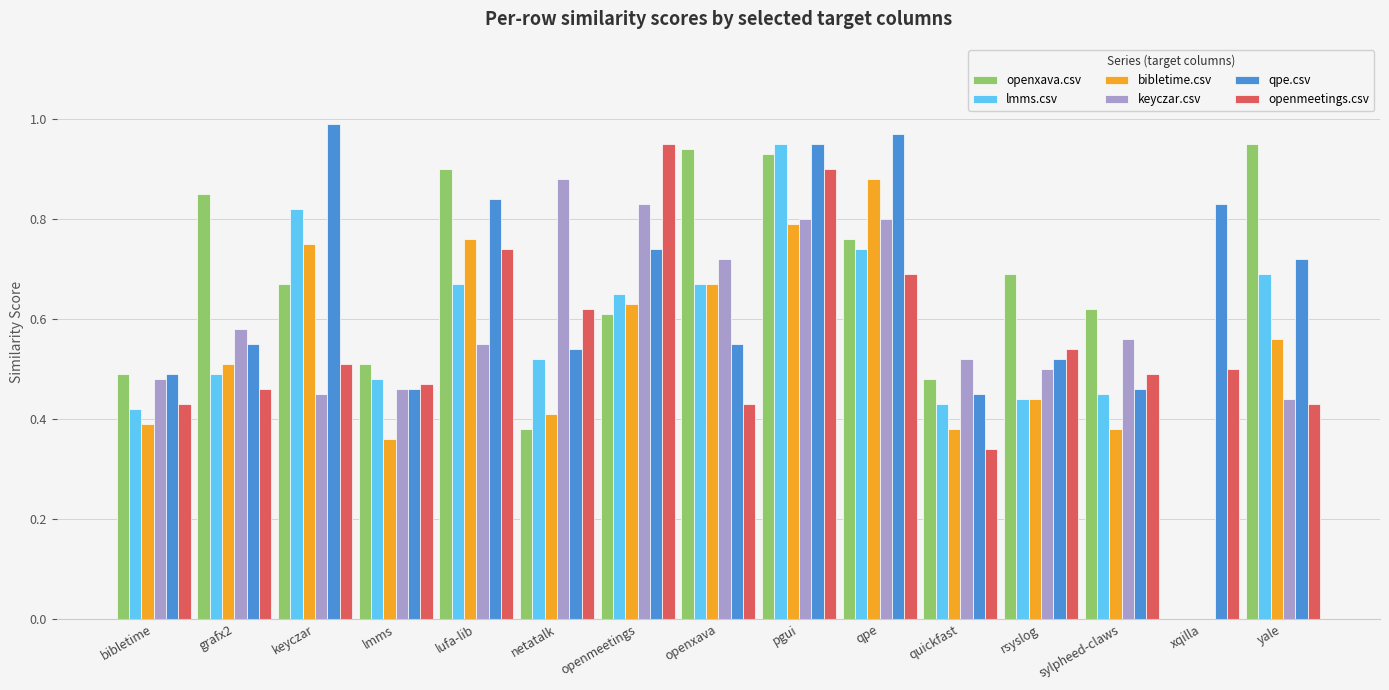

What is the sum of all bibletime.csv values?

7.9